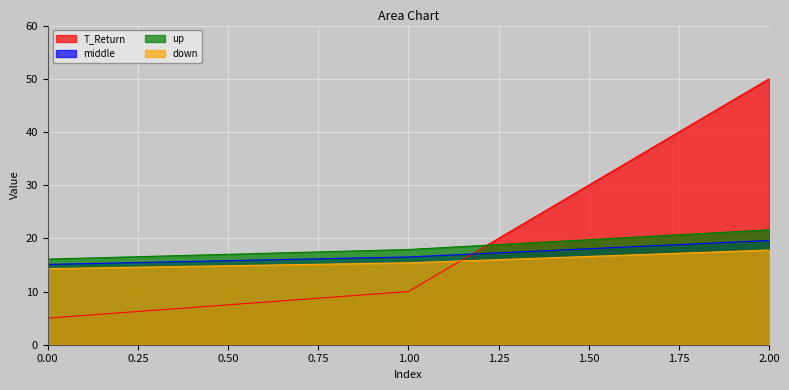

List the series in order of their overall mean, lowest first.

down, middle, up, T_Return